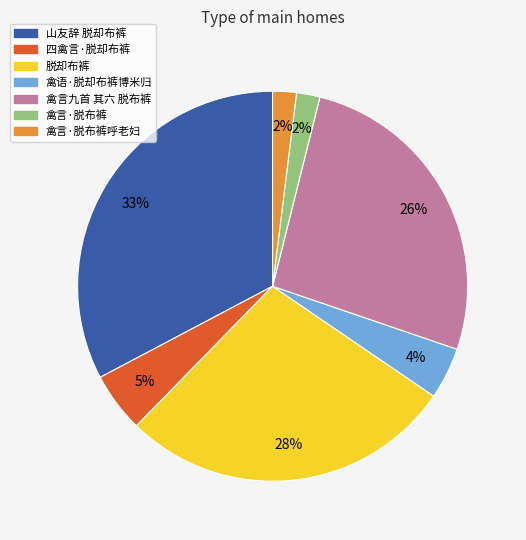

What is the largest slice in the pie chart?

山友辞 脱却布裤